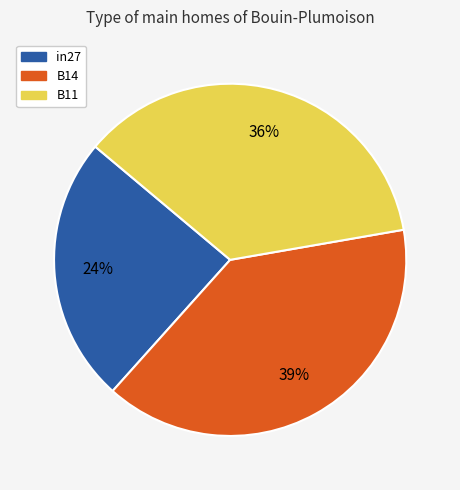

To the nearest percent, what percentage of the pie is B14?

39%